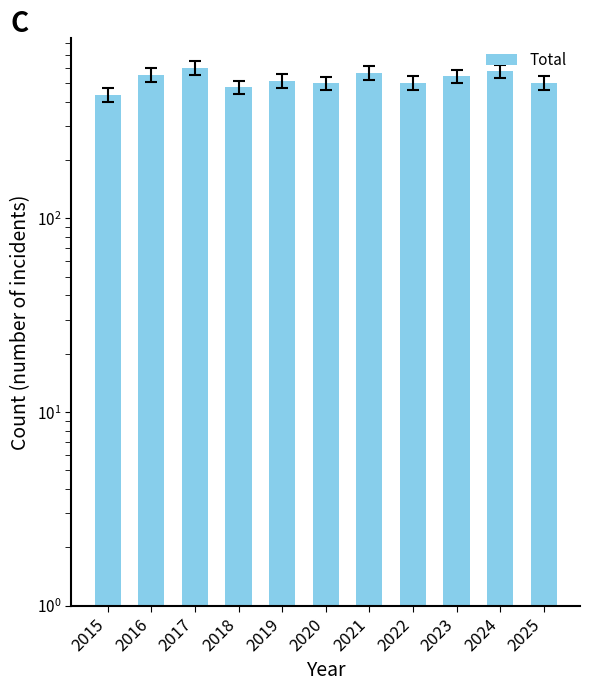

What is the difference between the values at 2020 and 2021?

67